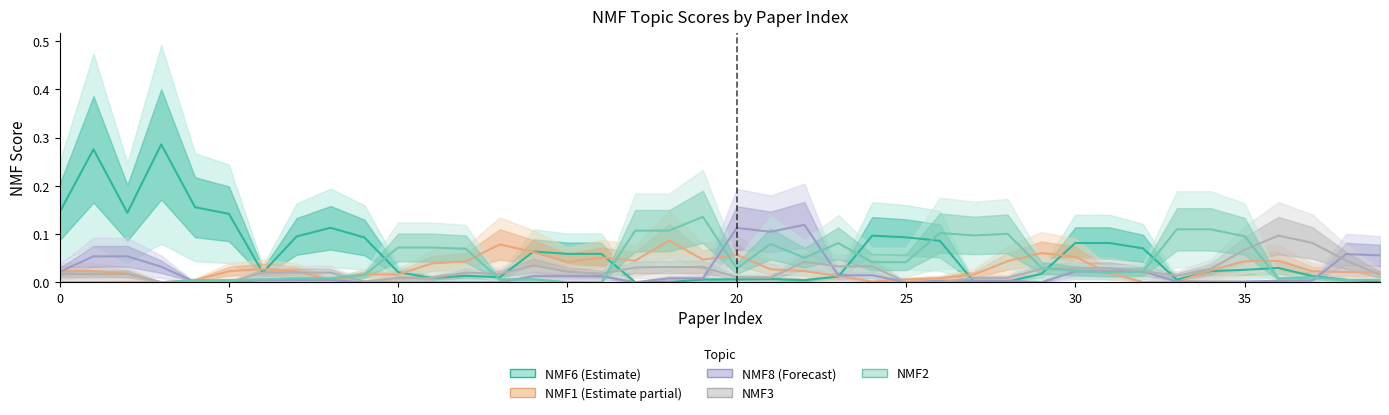

The value of NMF6 (Estimate) at 0 is 0.2. True or false?

False